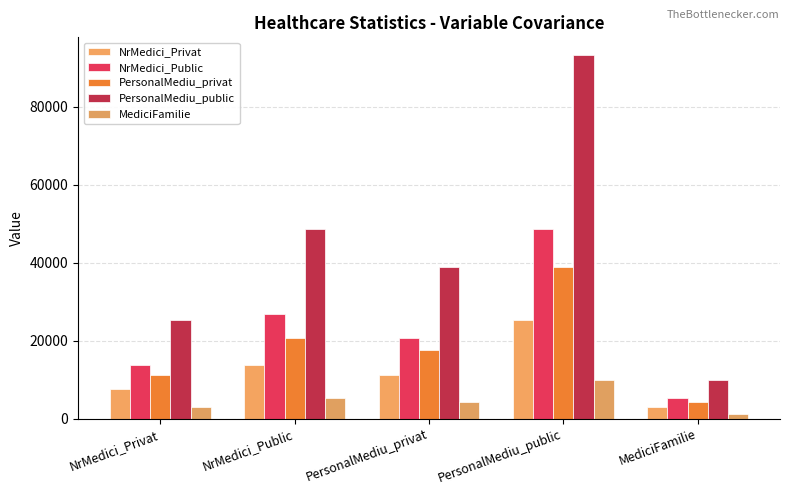

Which series has the largest total across all categories?

PersonalMediu_public